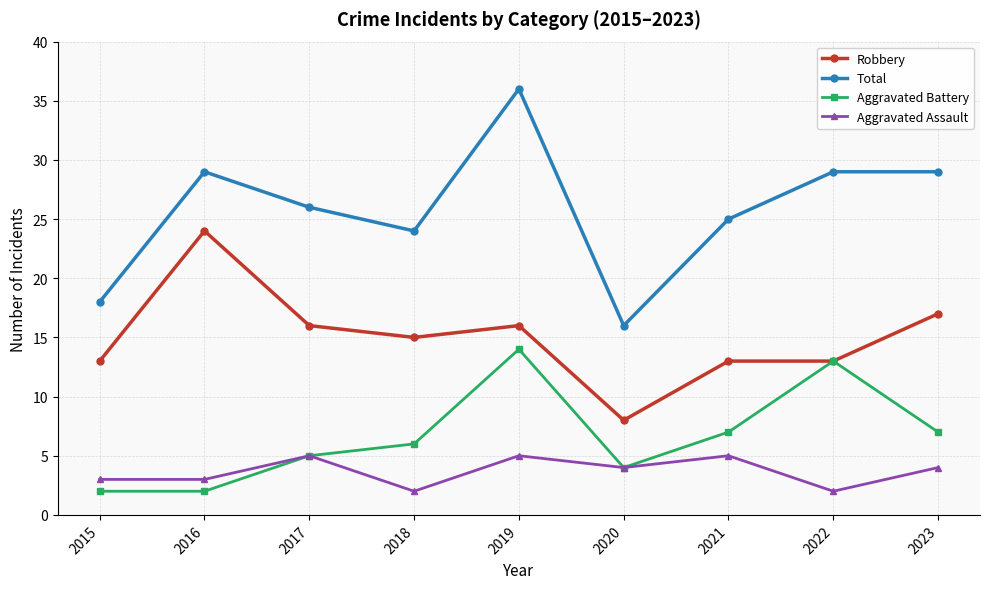

What is the approximate value of Aggravated Battery at 2018?

6